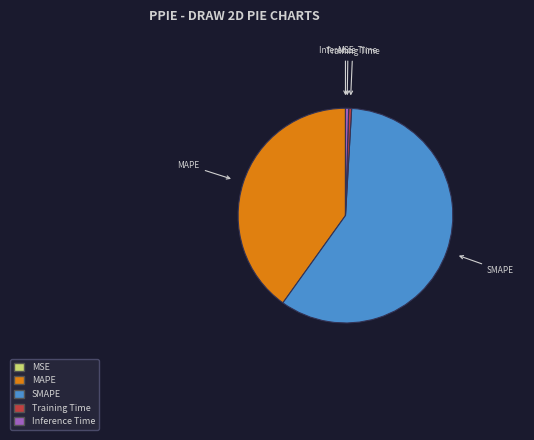

Is MAPE the majority of the pie?

No